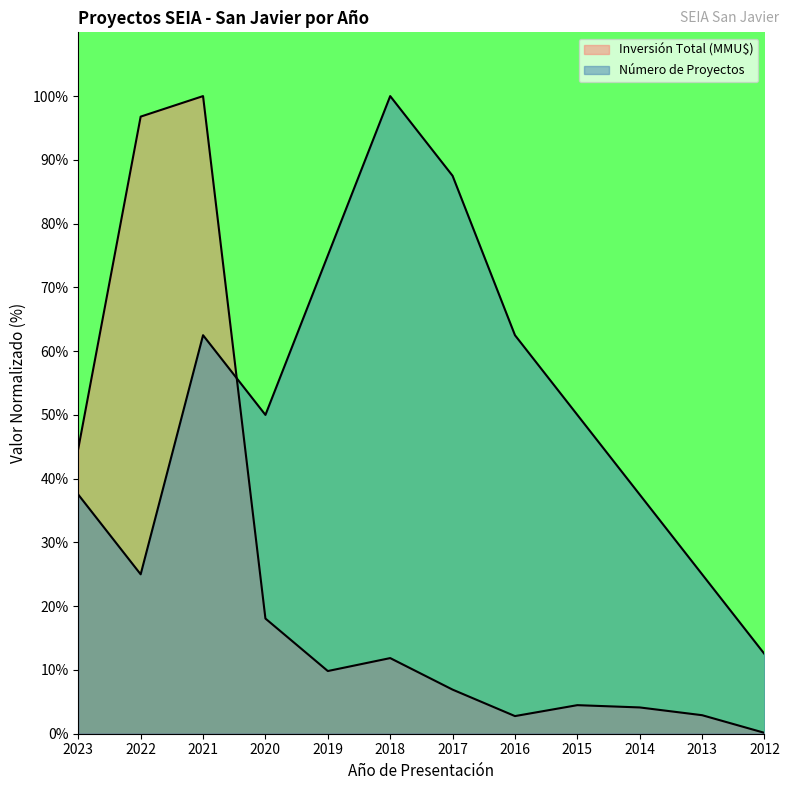

Count the number of data series in this chart.

2